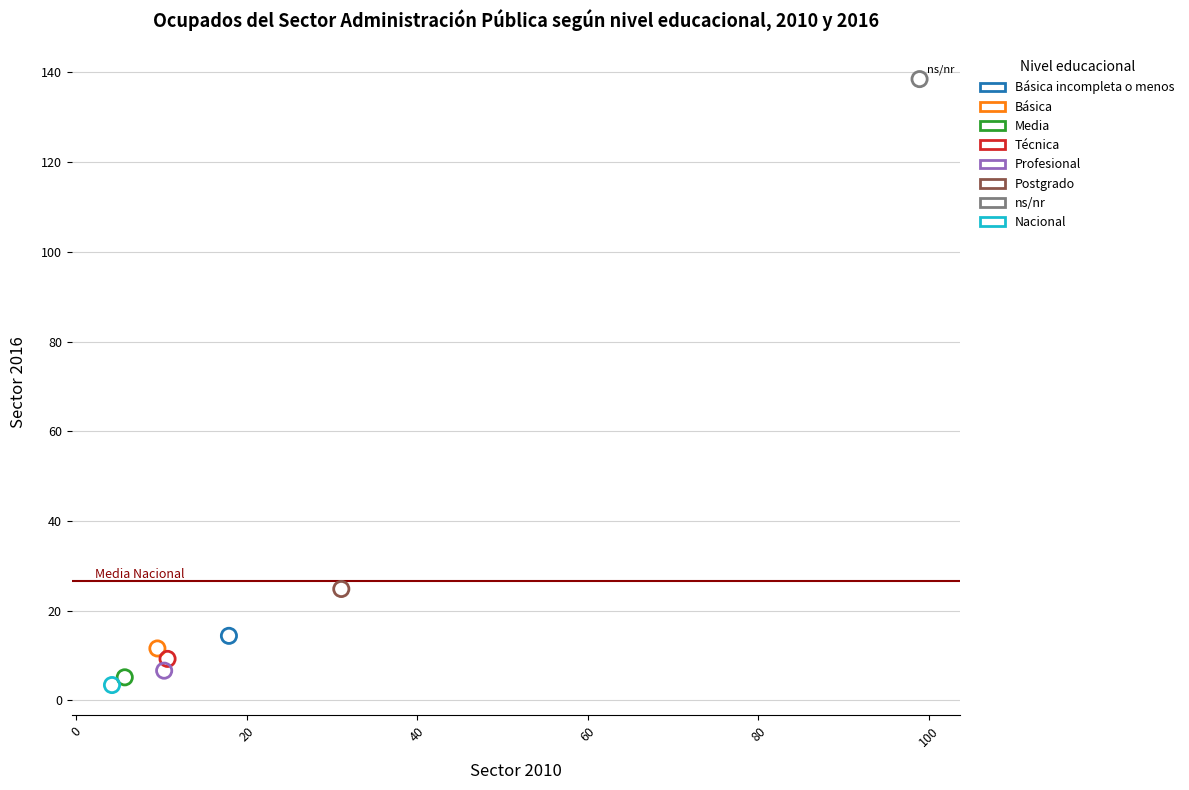

What are all the series names shown in the legend?

Básica incompleta o menos, Básica, Media, Técnica, Profesional, Postgrado, ns/nr, Nacional